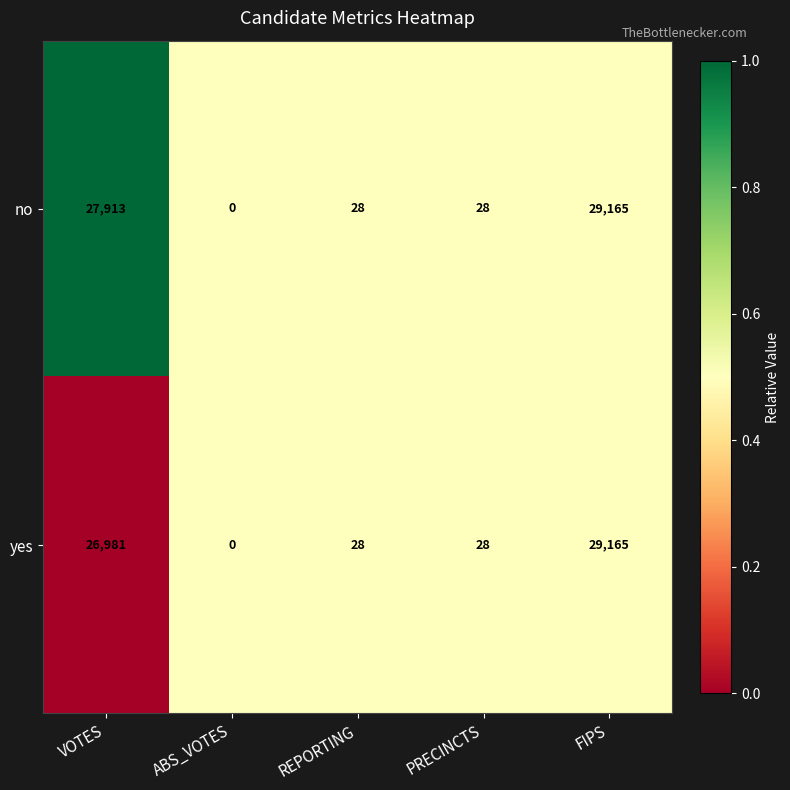

At which label does no reach its minimum?

ABS_VOTES